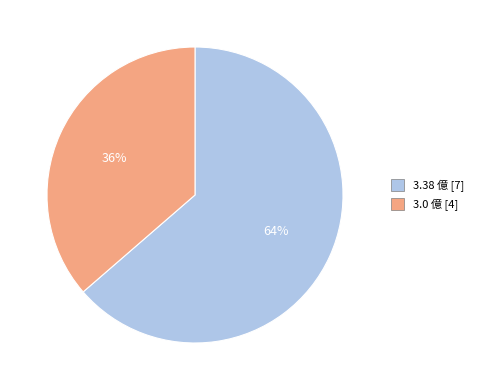

How many segments does this pie chart have?

2